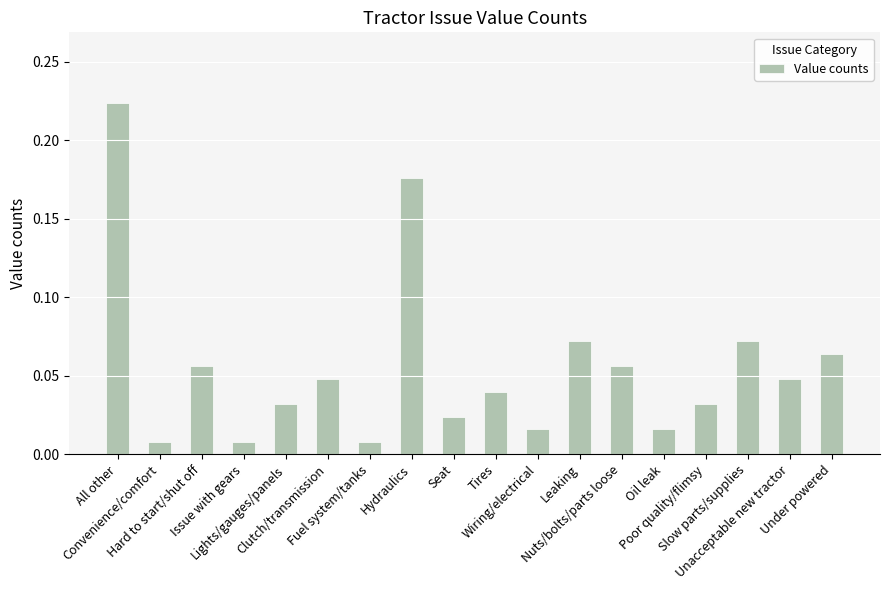

Count the number of data series in this chart.

1